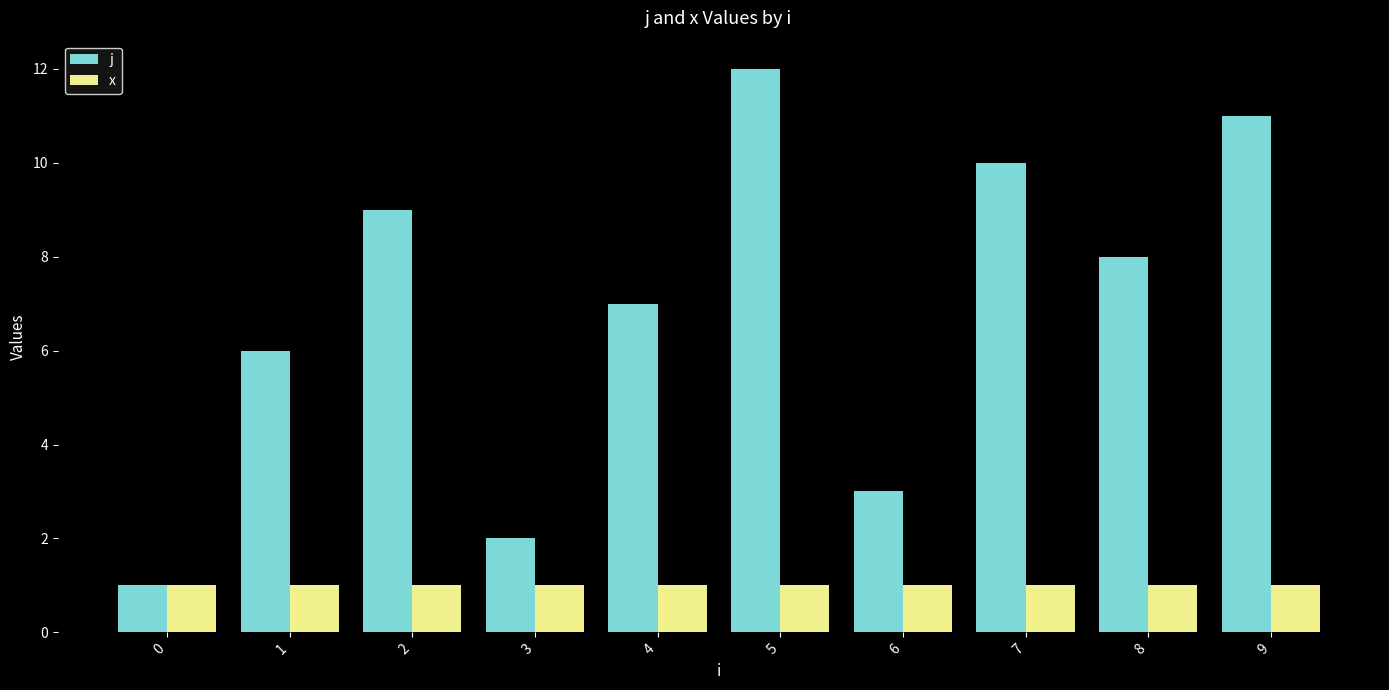

Which series changed the most between 6 and 7?

j